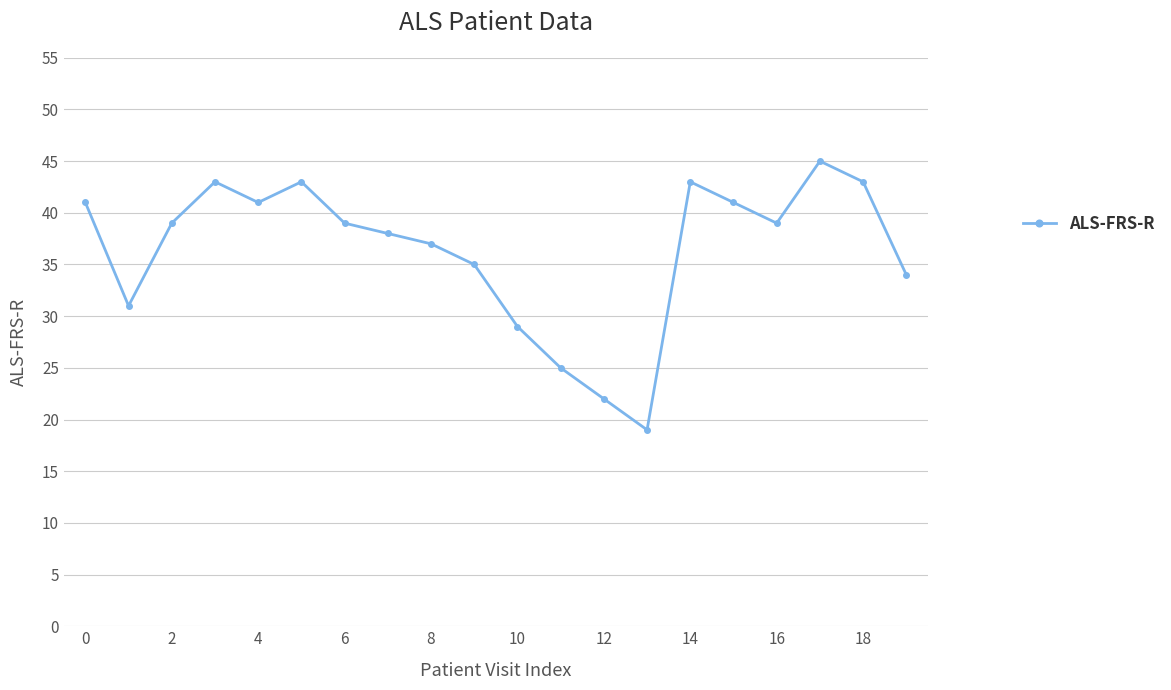

What is the average value?

36